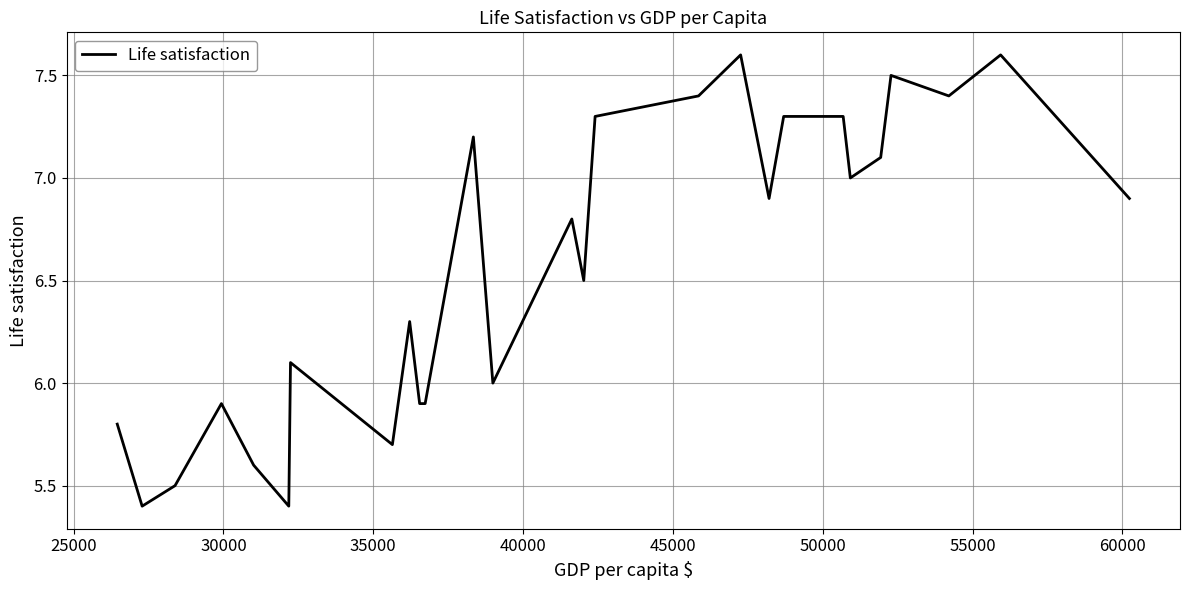

Does the chart have visible grid lines?

Yes